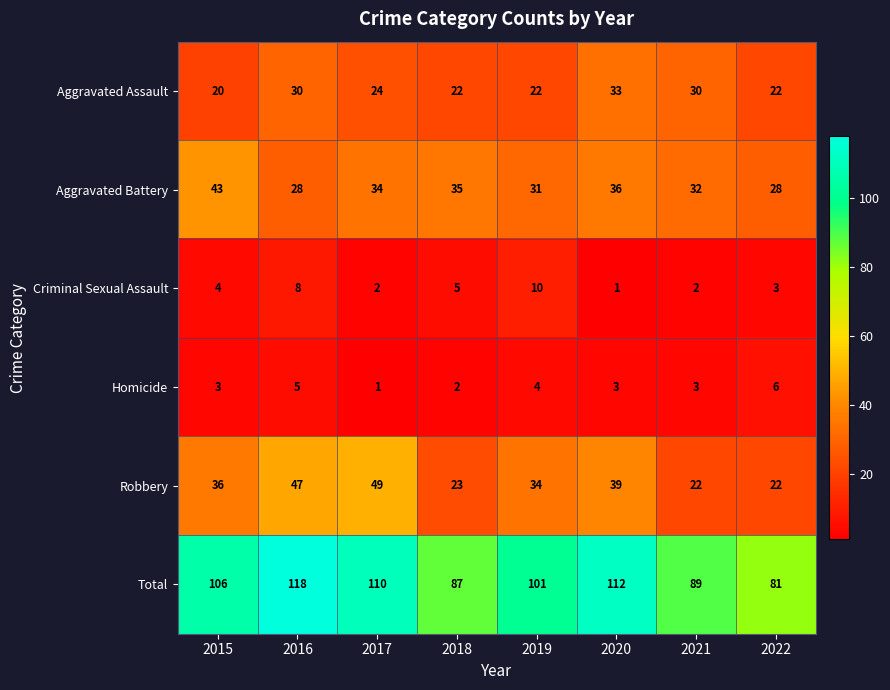

How many categories are shown in the chart?

8